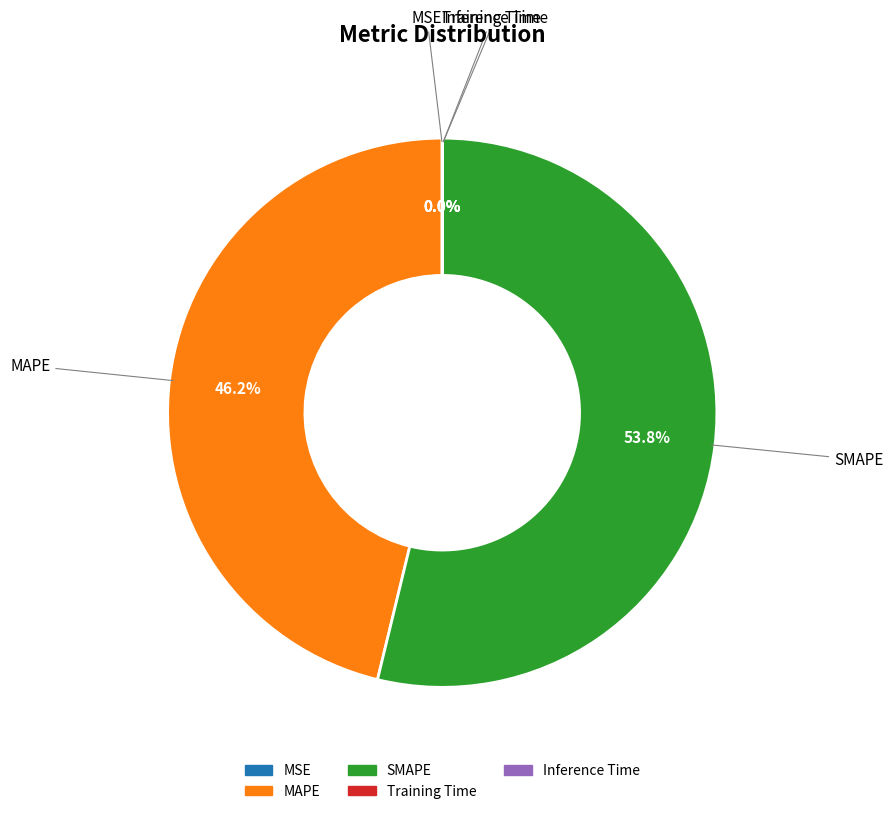

To the nearest percent, what portion does MAPE represent?

46%